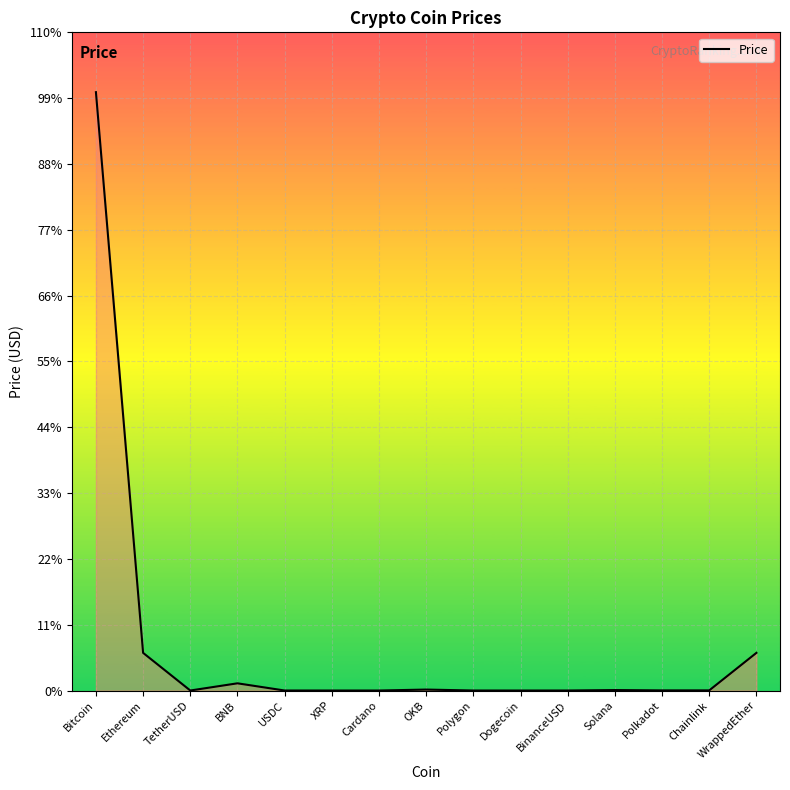

Is this an area chart (filled region under the line)?

Yes